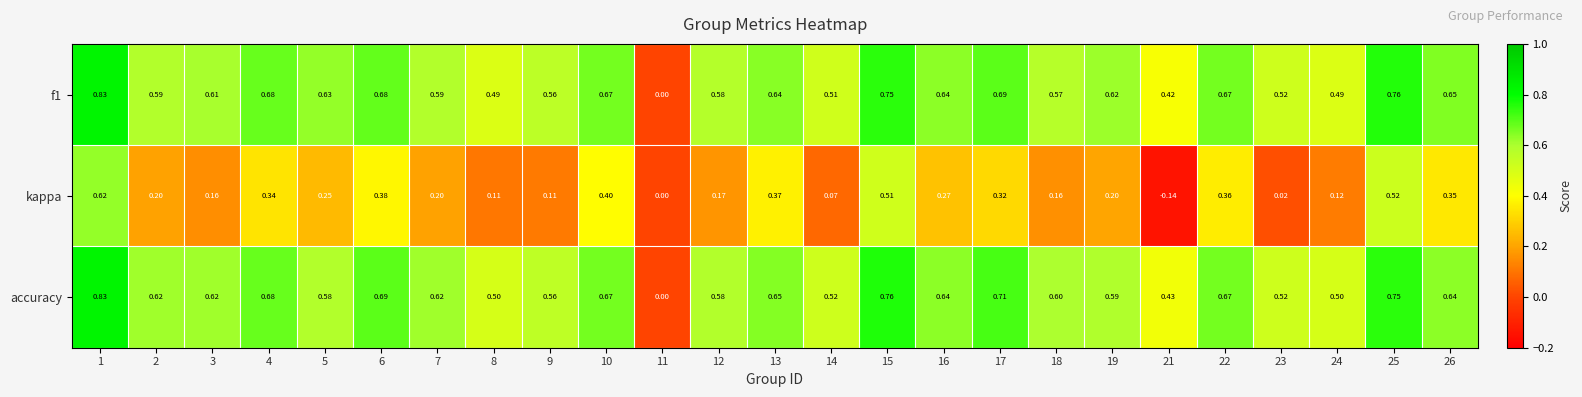

Which series has the largest total across all categories?

accuracy